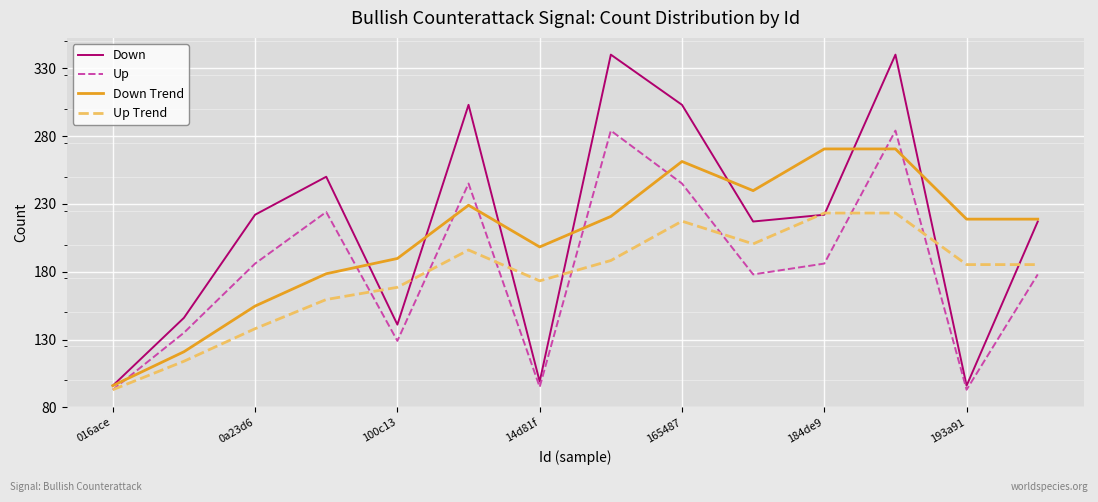

What are all the series names shown in the legend?

Down, Up, Down Trend, Up Trend